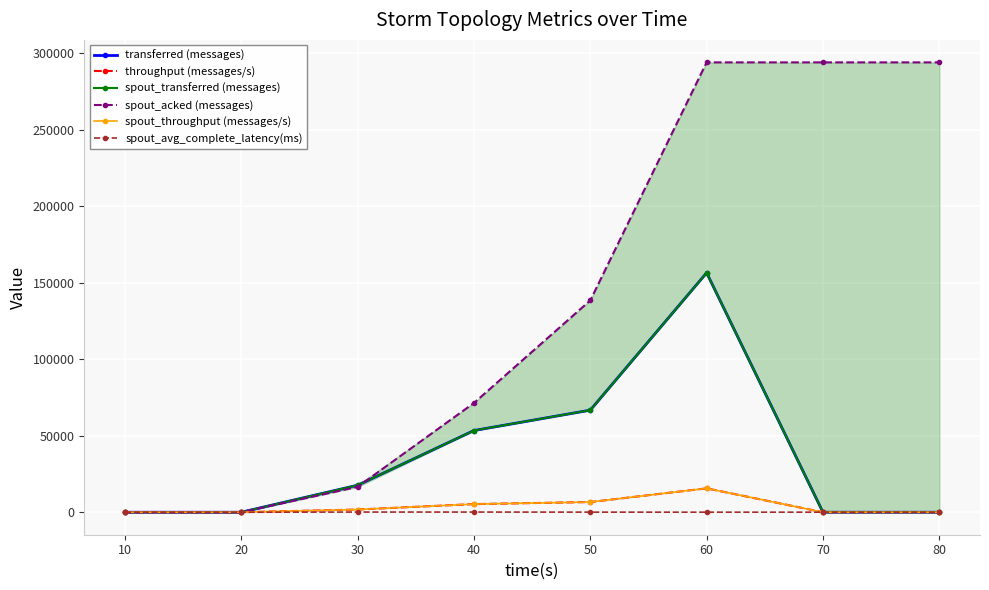

Between 10 and 80, which series saw the biggest shift?

spout_acked (messages)